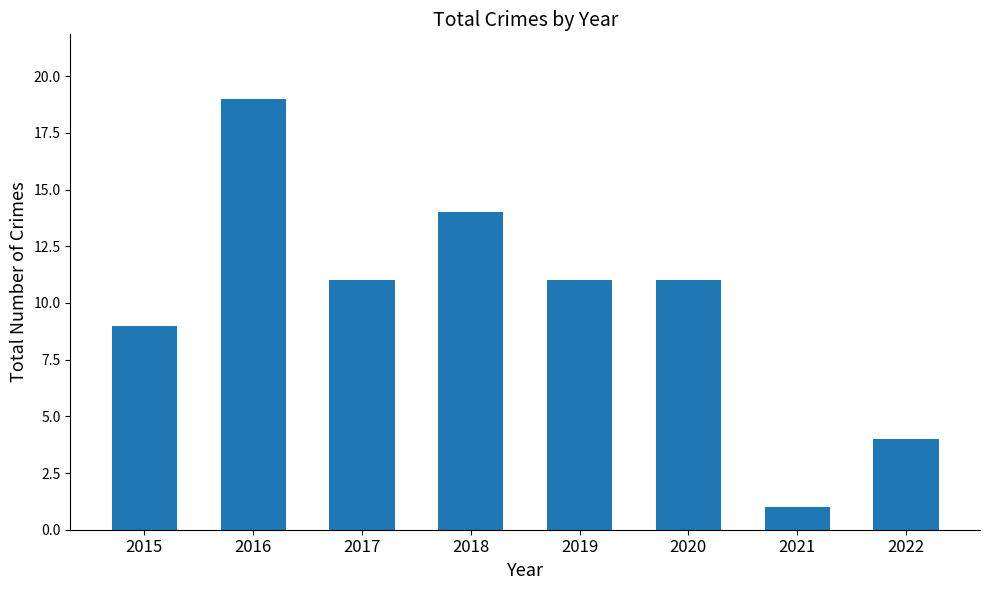

What is the sum of the values at 2018 and 2015?

23